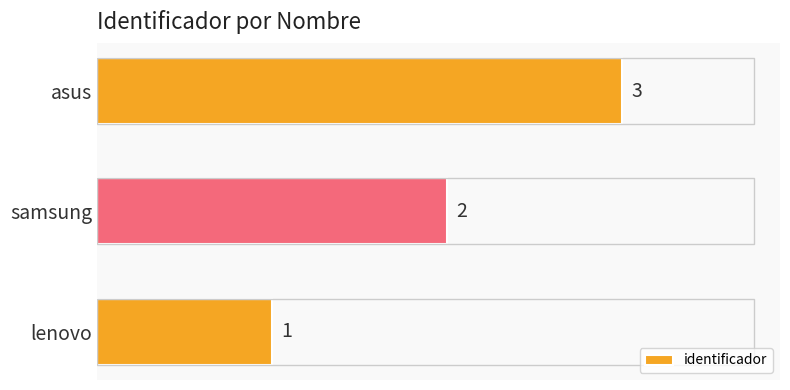

List the labels in order of value, largest first.

asus, samsung, lenovo